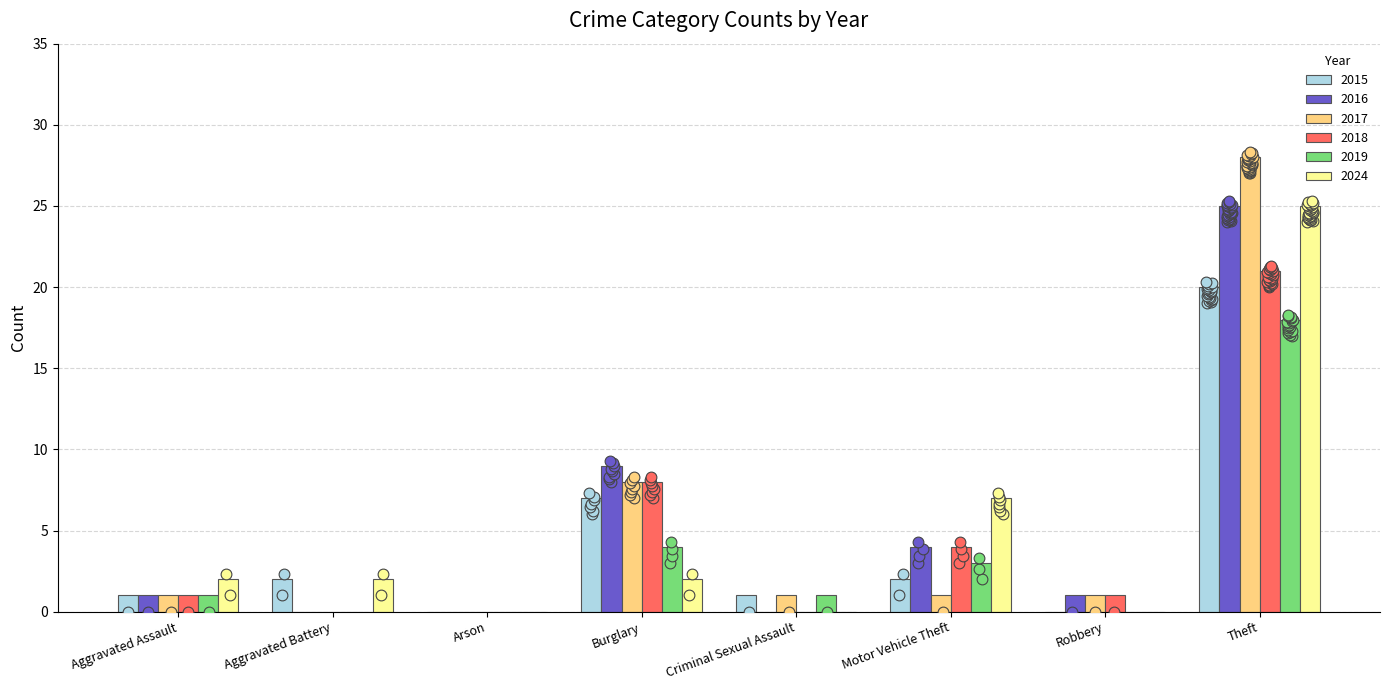

Is the value of 2019 at Arson greater than the value of 2024 at Motor Vehicle Theft?

No